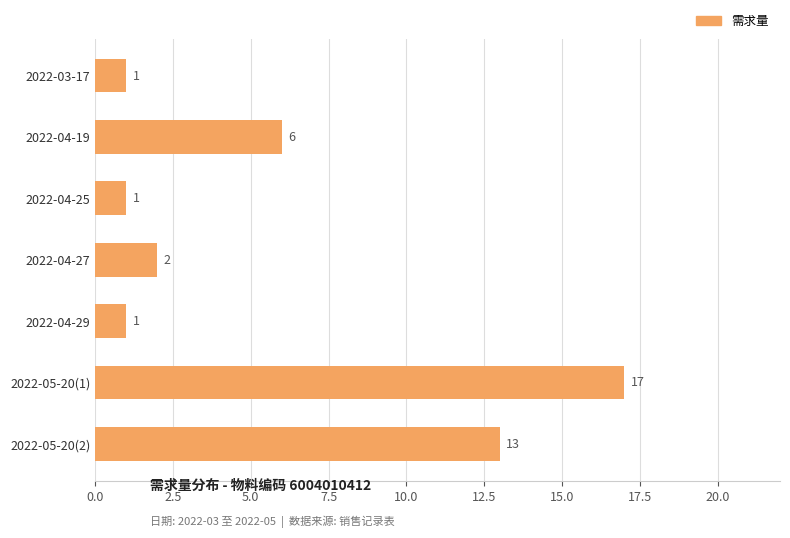

The chart shows a value of 1 at 2022-04-29. True or false?

True